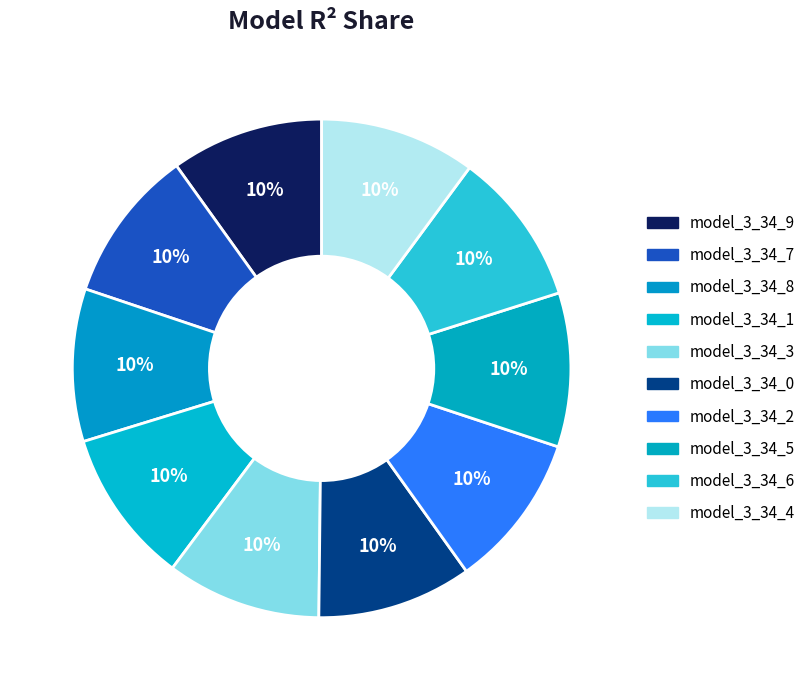

To the nearest percent, what portion does model_3_34_6 represent?

10%